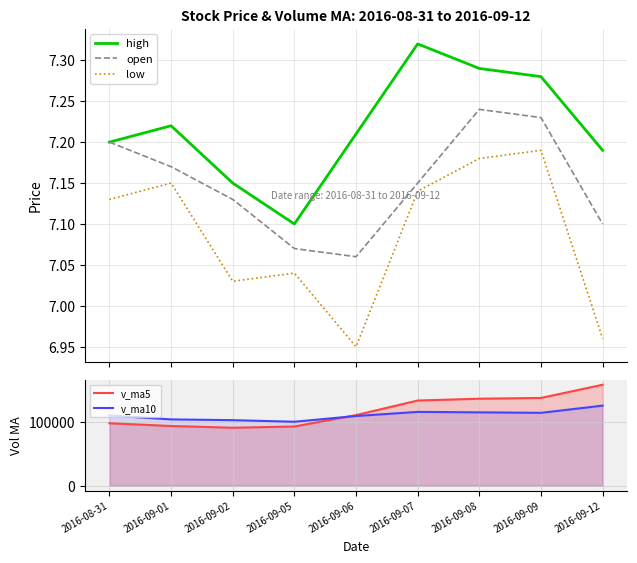

How many data points does each series have?

9